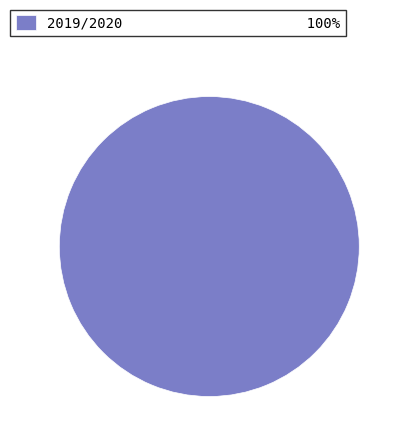

The 2019/2020 100% slice represents 100% of the pie. True or false?

True